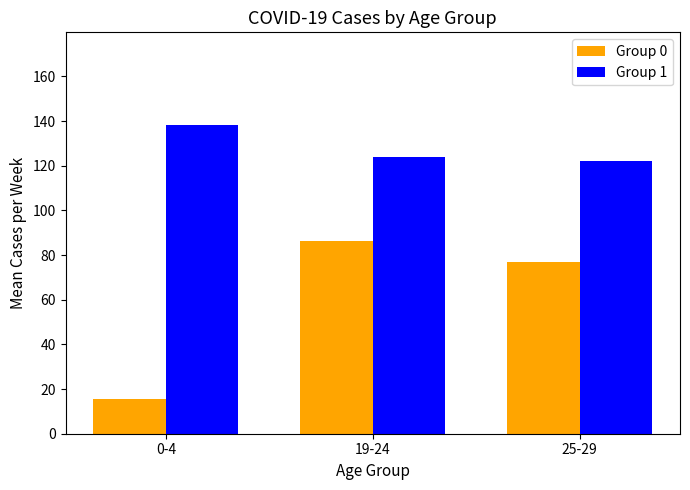

Which series has the largest total across all categories?

Group 1